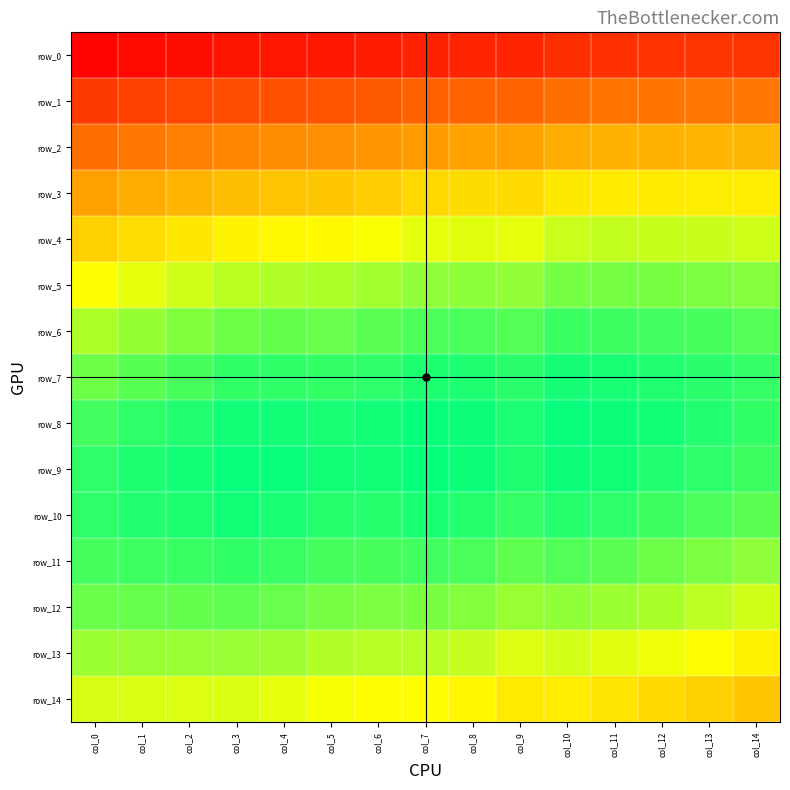

At which label does row_9 reach its peak?

col_7